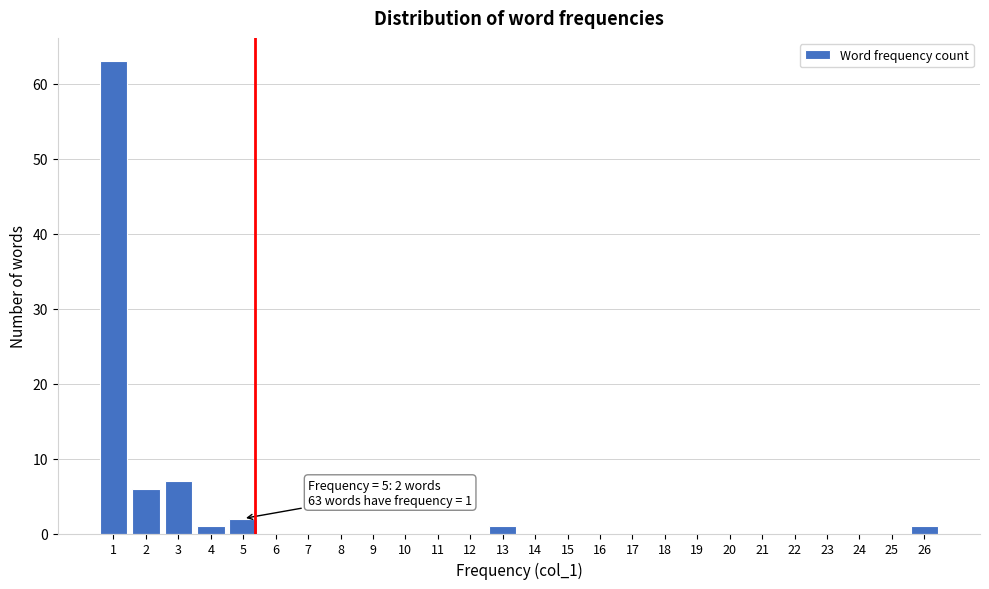

Reading left to right, what are all the values shown in this chart?

1=63	2=6	3=7	4=1	5=2	6=0	7=0	8=0	9=0	10=0	11=0	12=0	13=1	14=0	15=0	16=0	17=0	18=0	19=0	20=0	21=0	22=0	23=0	24=0	25=0	26=1